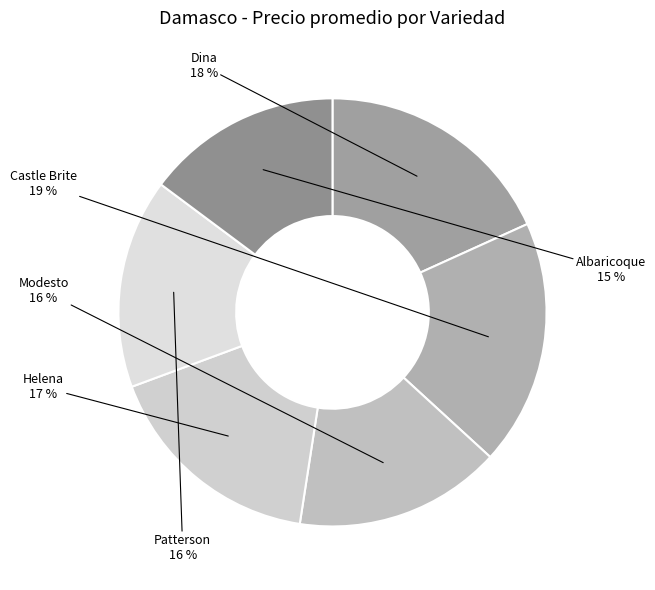

Count the number of slices in the pie.

6